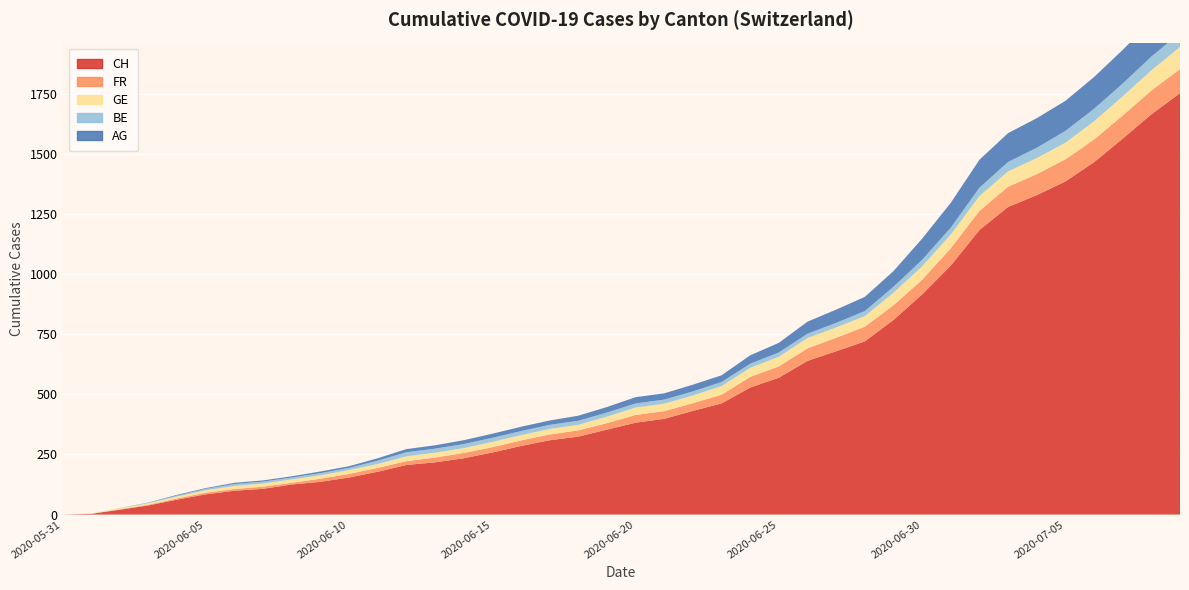

Reading left to right, what are all the values shown in this chart?

CH: 0	3	20	38	62	84	99	107	125	136	154	178	206	217	234	258	285	309	324	353	382	398	431	462	528	569	639	679	720	809	915	1035	1183	1279	1328	1385	1465	1563	1664	1752
FR: 0	0	2	3	5	7	7	9	7	13	15	16	16	20	22	22	23	24	26	27	32	32	32	36	44	47	52	56	61	61	61	72	79	84	87	92	94	96	99	100
GE: 0	1	4	6	8	10	13	13	14	14	16	16	20	20	20	22	22	23	23	27	31	31	32	36	38	40	43	43	44	52	56	57	62	64	67	69	76	80	84	92
BE: 0	0	1	2	4	6	8	8	8	9	9	14	17	17	17	17	17	17	17	17	17	17	17	17	17	18	18	19	21	25	27	29	35	39	43	49	52	53	57	59
AG: 0	0	0	1	3	3	5	5	5	7	7	10	13	14	16	17	18	18	21	23	26	26	28	28	35	40	50	55	59	65	88	103	116	120	123	125	132	140	147	153